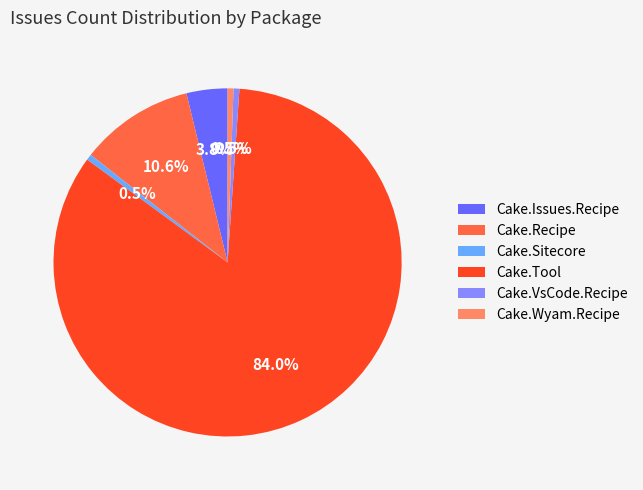

What percentage is NOT represented by Cake.Sitecore?

99.5%